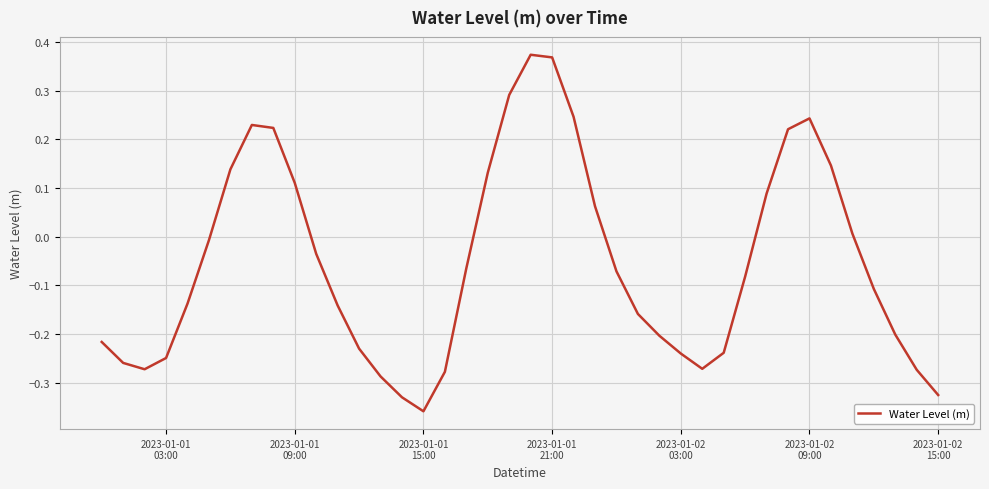

What is the difference between the maximum and minimum values?

0.7